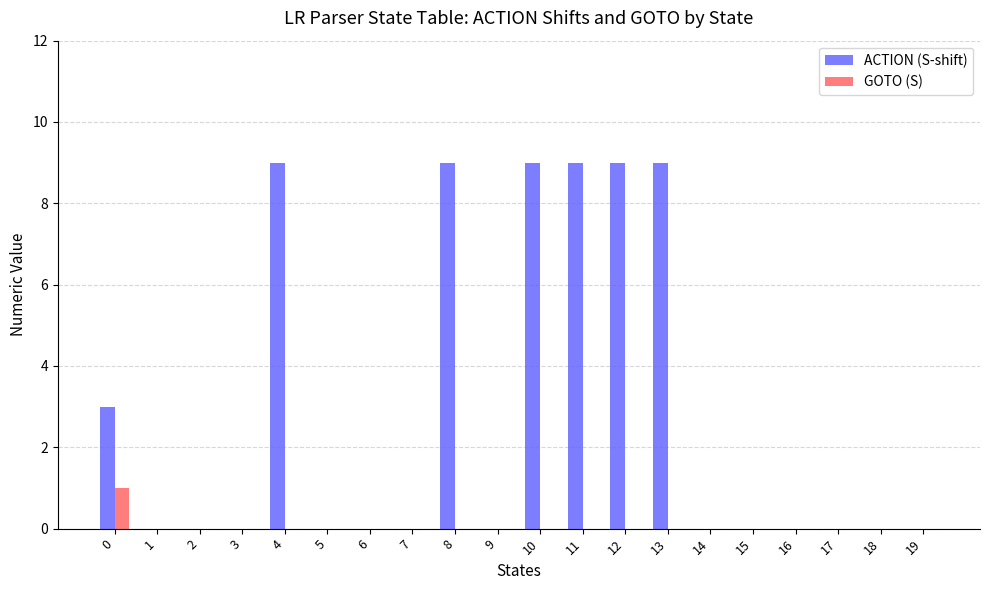

Between 12 and 19, which series saw the biggest shift?

ACTION (S-shift)